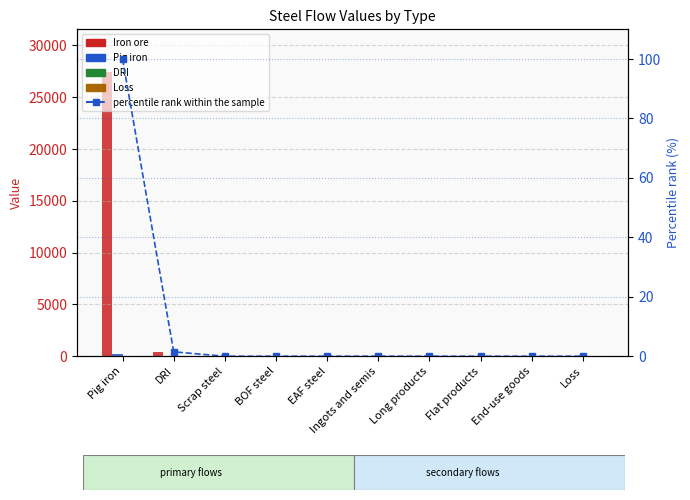

How many data points does each series have?

10